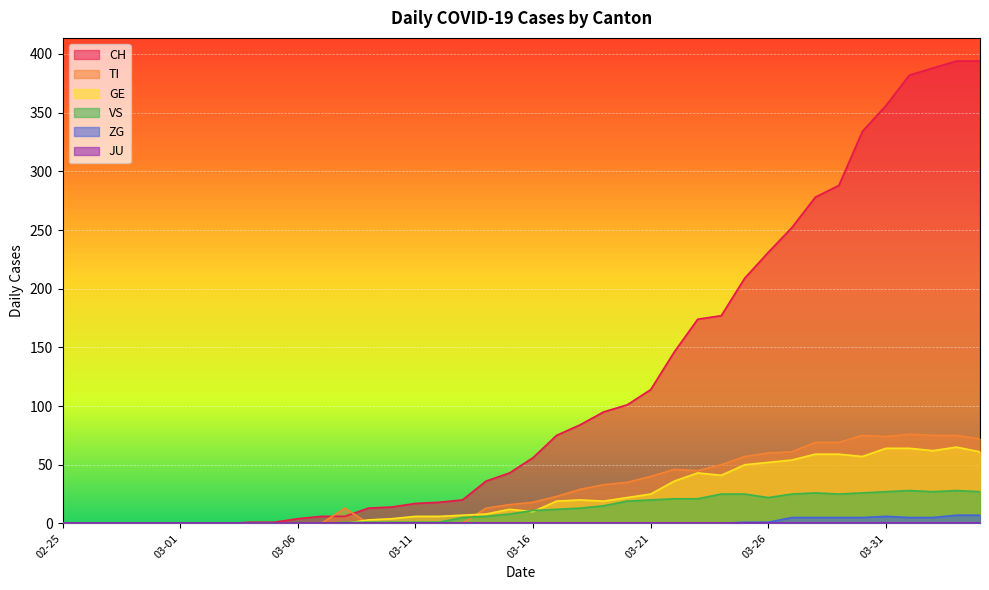

What is the highest value of the TI series?

76